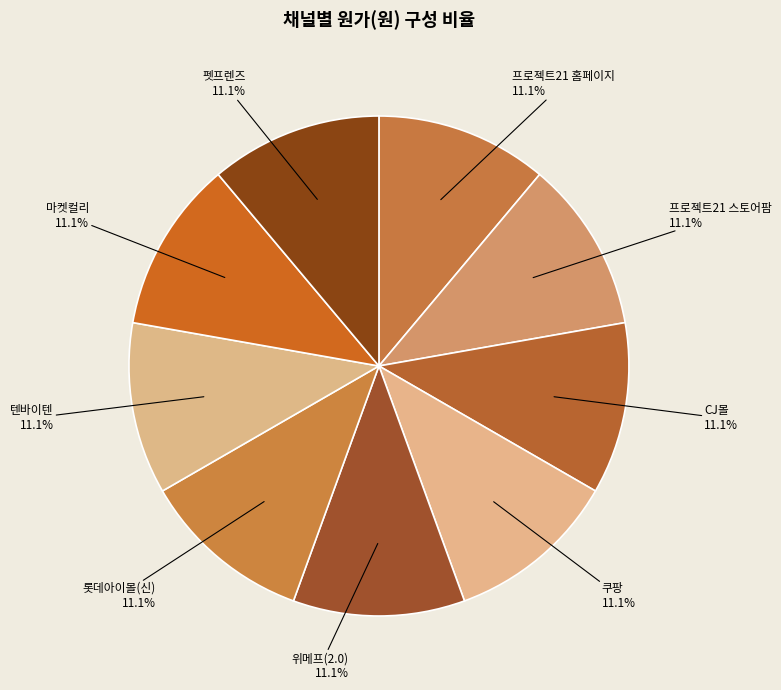

To the nearest percent, what is the combined percentage of 쿠팡 and 프로젝트21 홈페이지?

22%